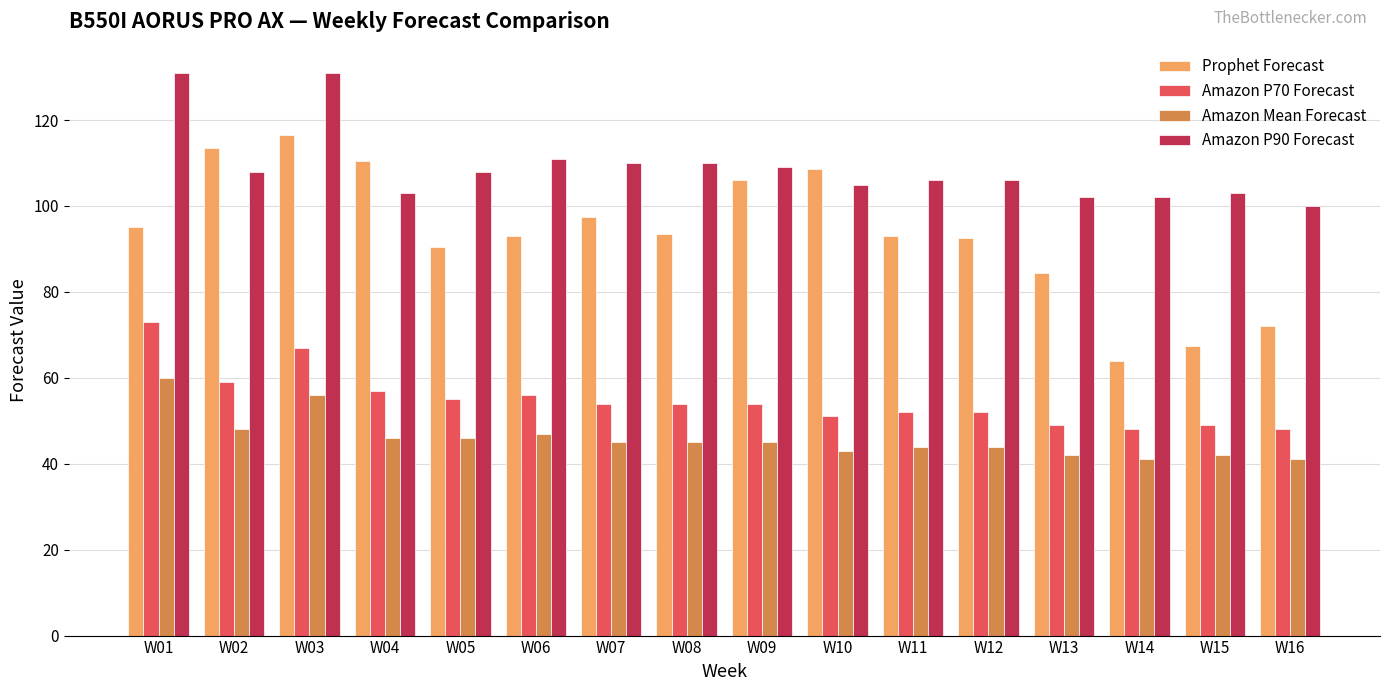

How many values in the Amazon P90 Forecast series are below 108?

8